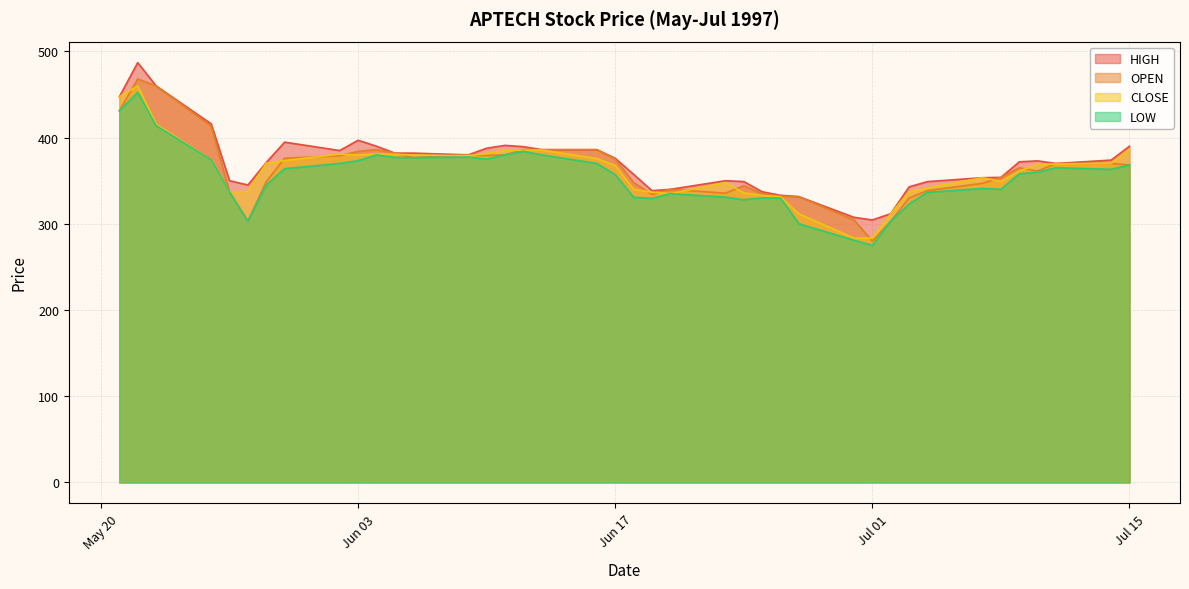

At which label does OPEN first exceed 368?

1997-05-21